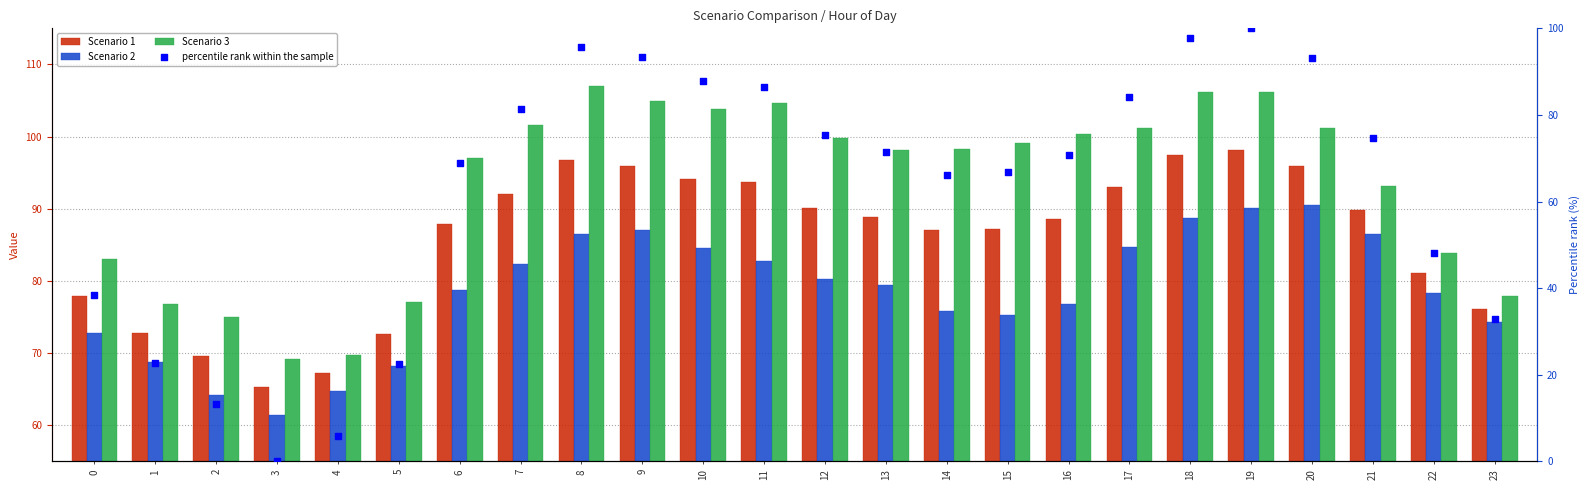

At how many categories does at least one series exceed 68?

24